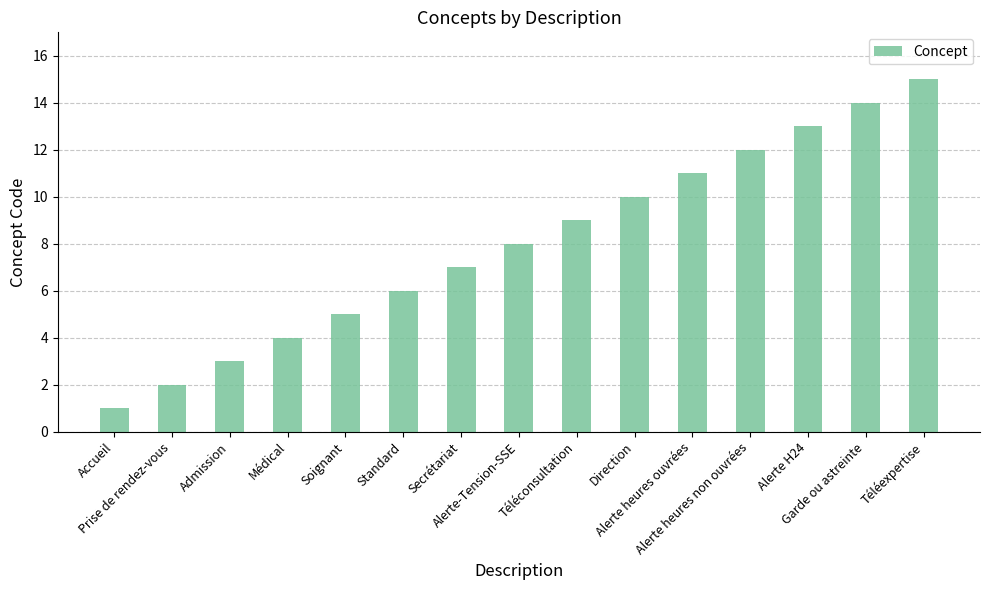

What is the difference between the maximum and minimum values?

14